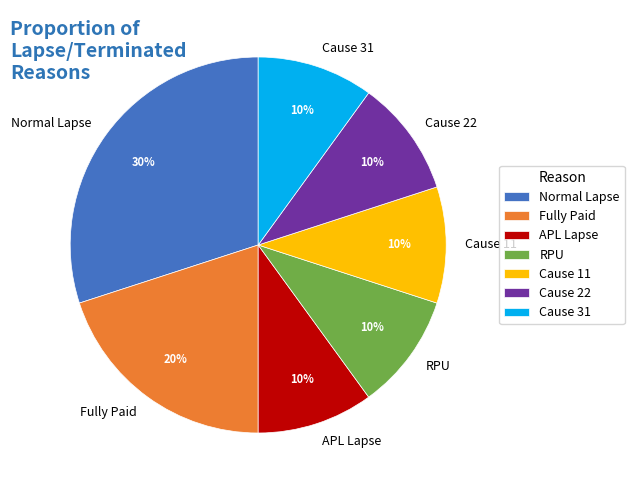

Does Cause 22 account for over 50% of the chart?

No